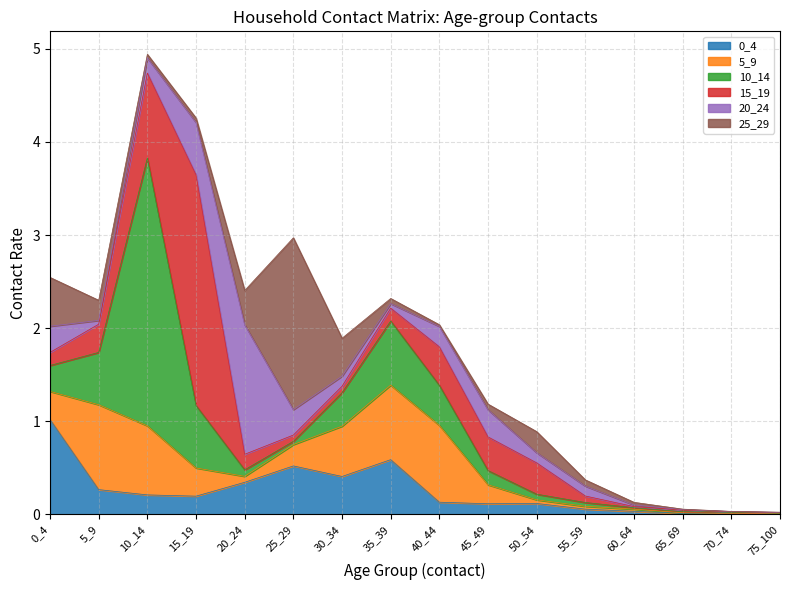

What is the sum of the 10_14 values at 5_9 and 20_24?

0.6